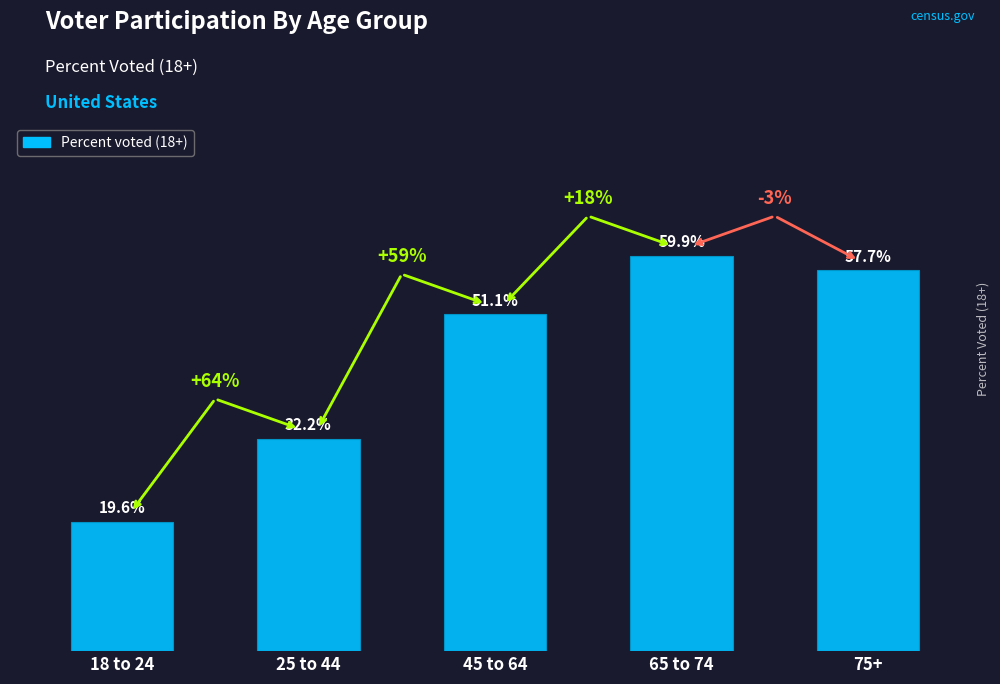

List the labels in order of value, smallest first.

18 to 24, 25 to 44, 45 to 64, 75+, 65 to 74